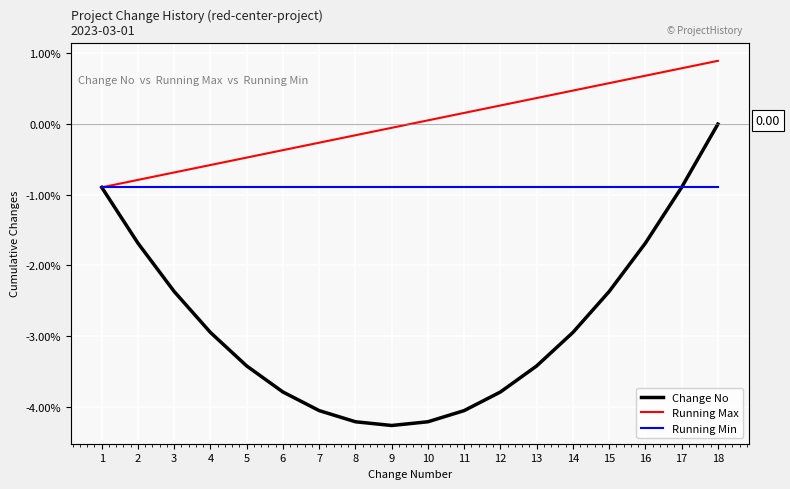

List the series in order of their peak value, lowest first.

Running Min, Change No, Running Max